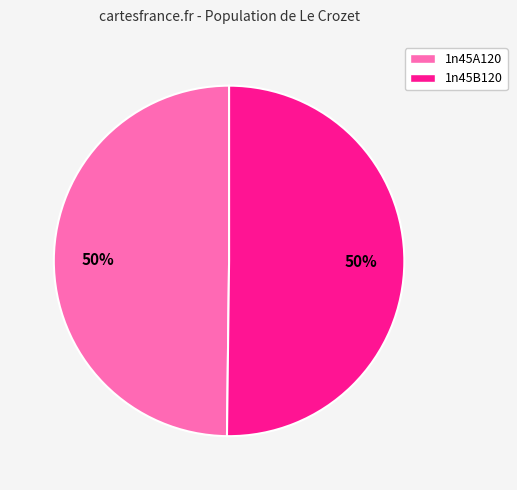

To the nearest percent, what portion does 1n45B120 represent?

50%